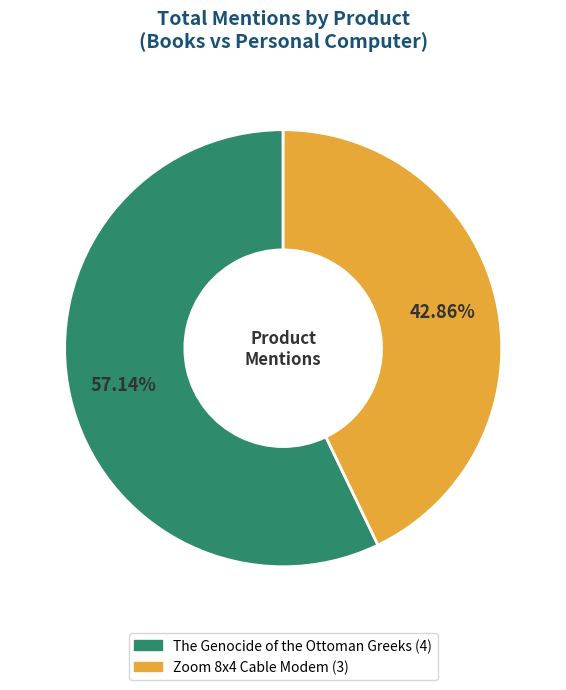

What is the smallest slice in the pie chart?

Zoom 8x4 Cable Modem